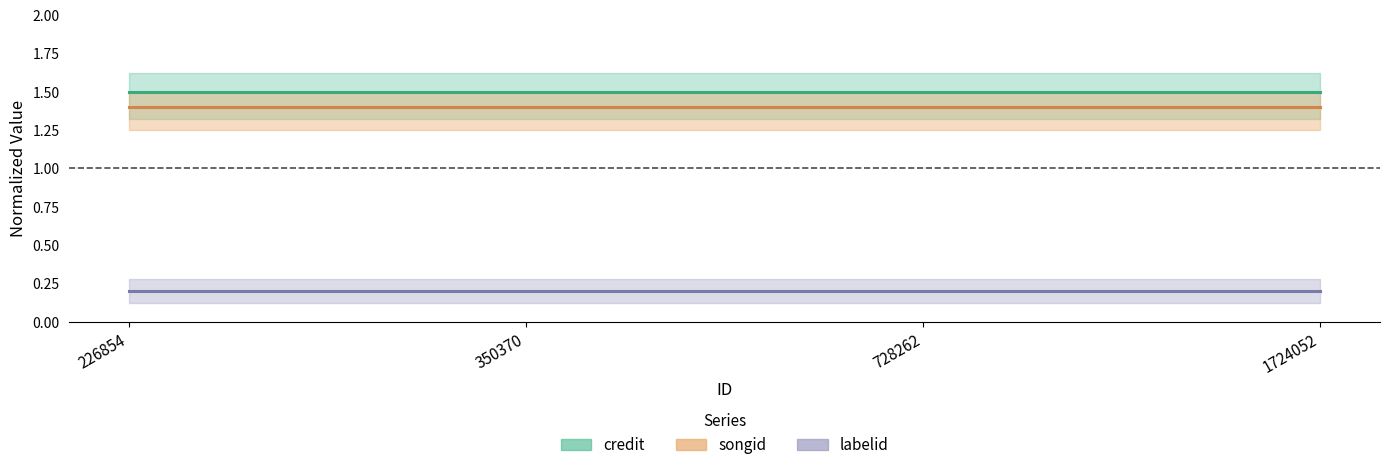

Is it true that songid equals 1.4 at 226854?

True